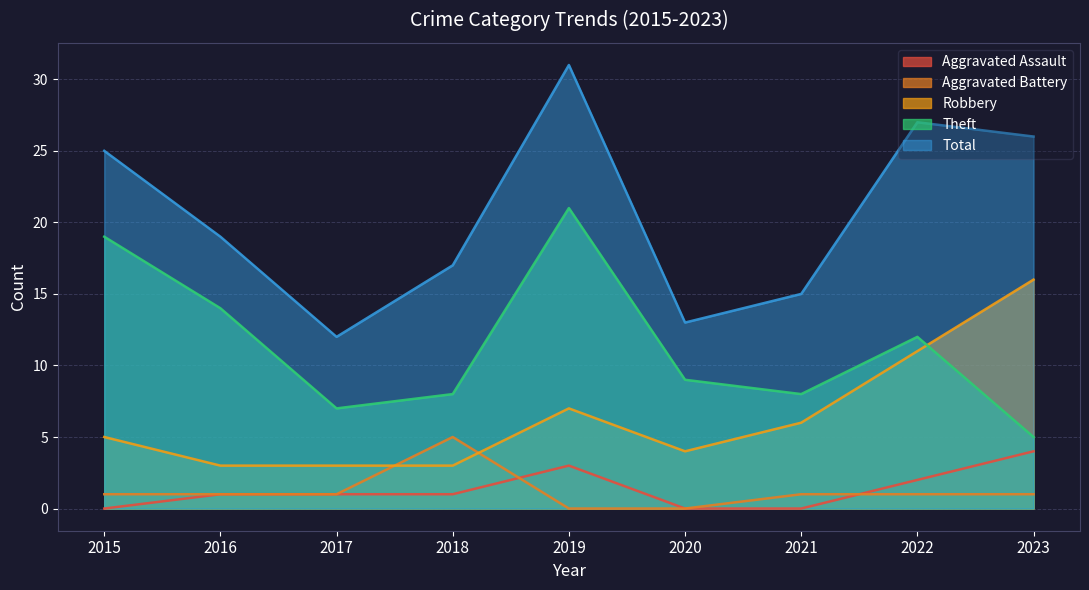

What is the difference between the Total values at 2017 and 2023?

14